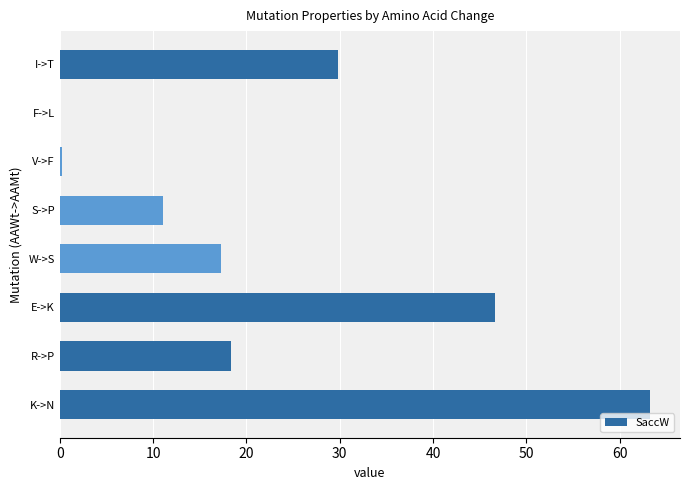

What is the sum of all values?

186.6